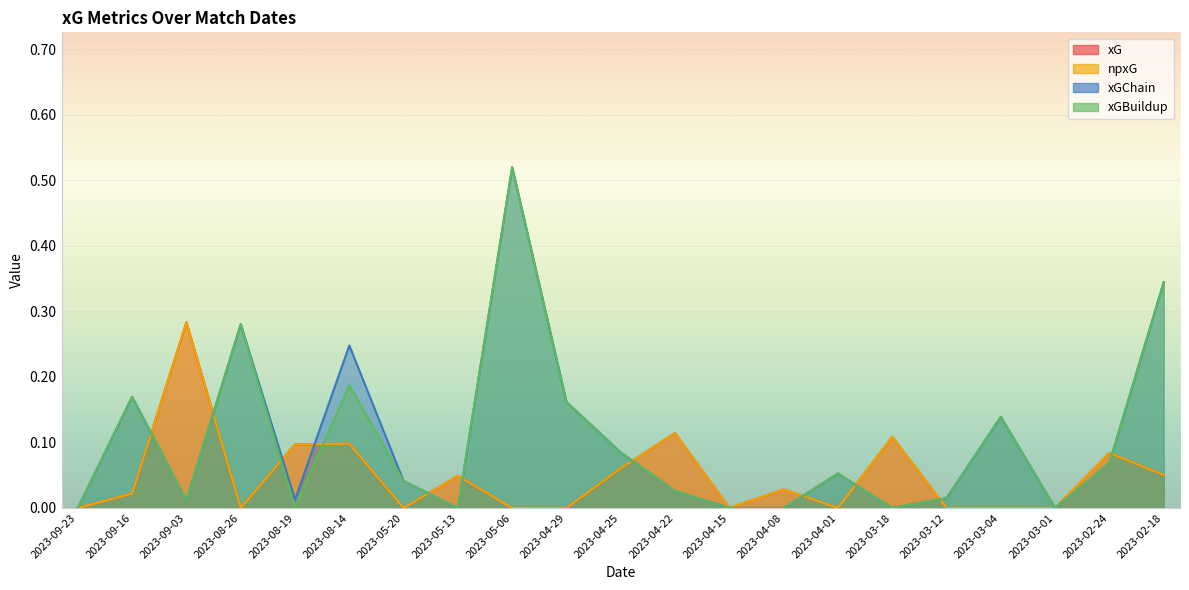

How many interior local valleys does the xGChain series have?

5